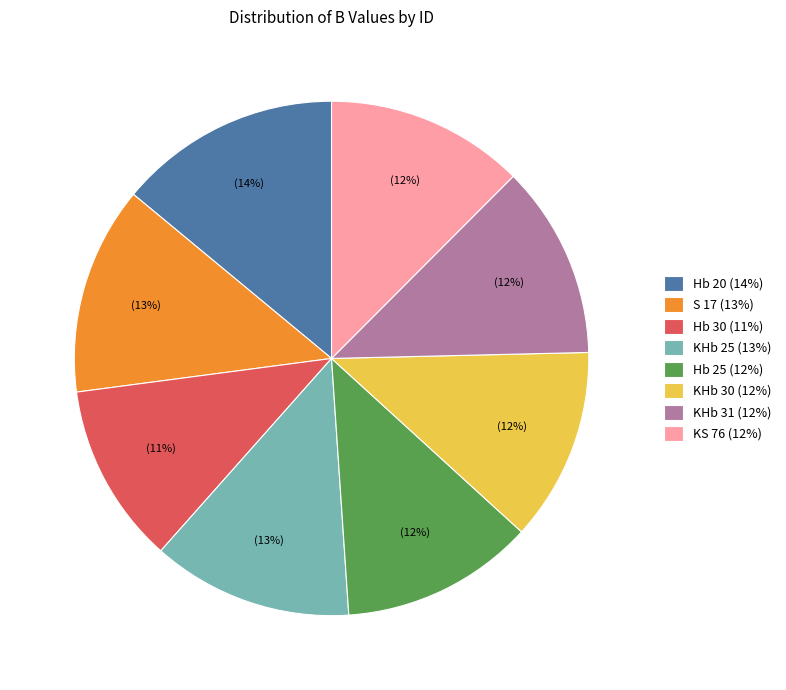

What percentage is the KHb 31 slice, to the nearest percent?

12%